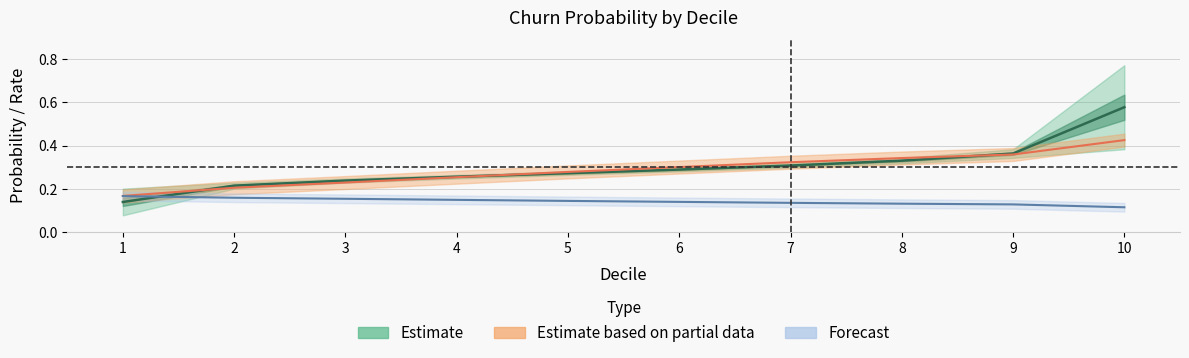

True or false: mid_prob and Estimate based on partial data intersect in this chart.

True